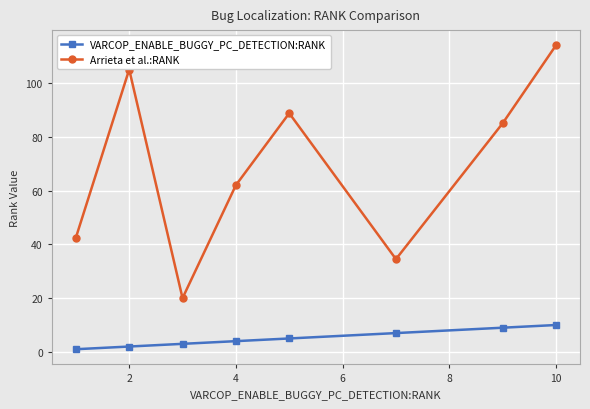

In Arrieta et al.:RANK, how many points are lower than both neighbors (excluding endpoints)?

2